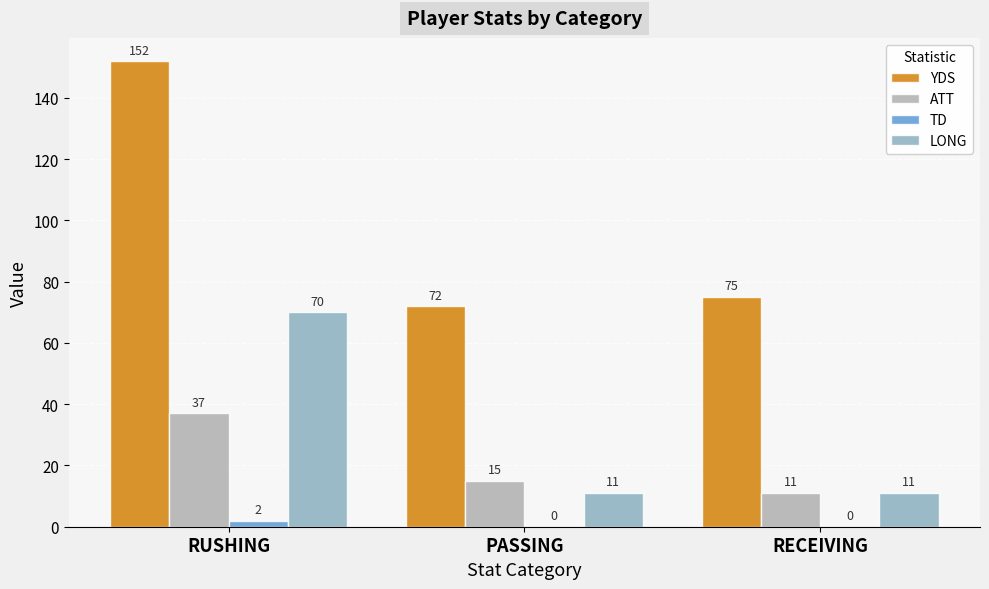

How many ATT values are between 11 and 37?

3